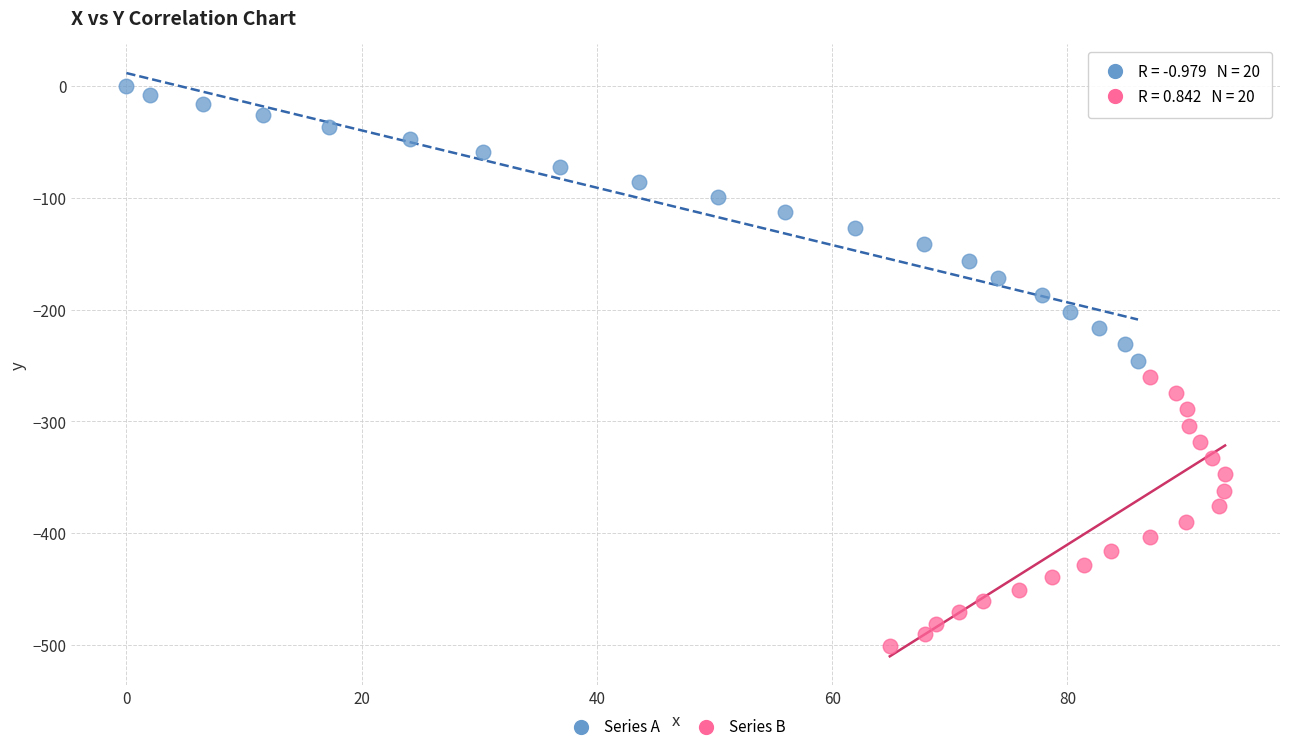

Which series has the largest Y range (max minus min)?

Series A